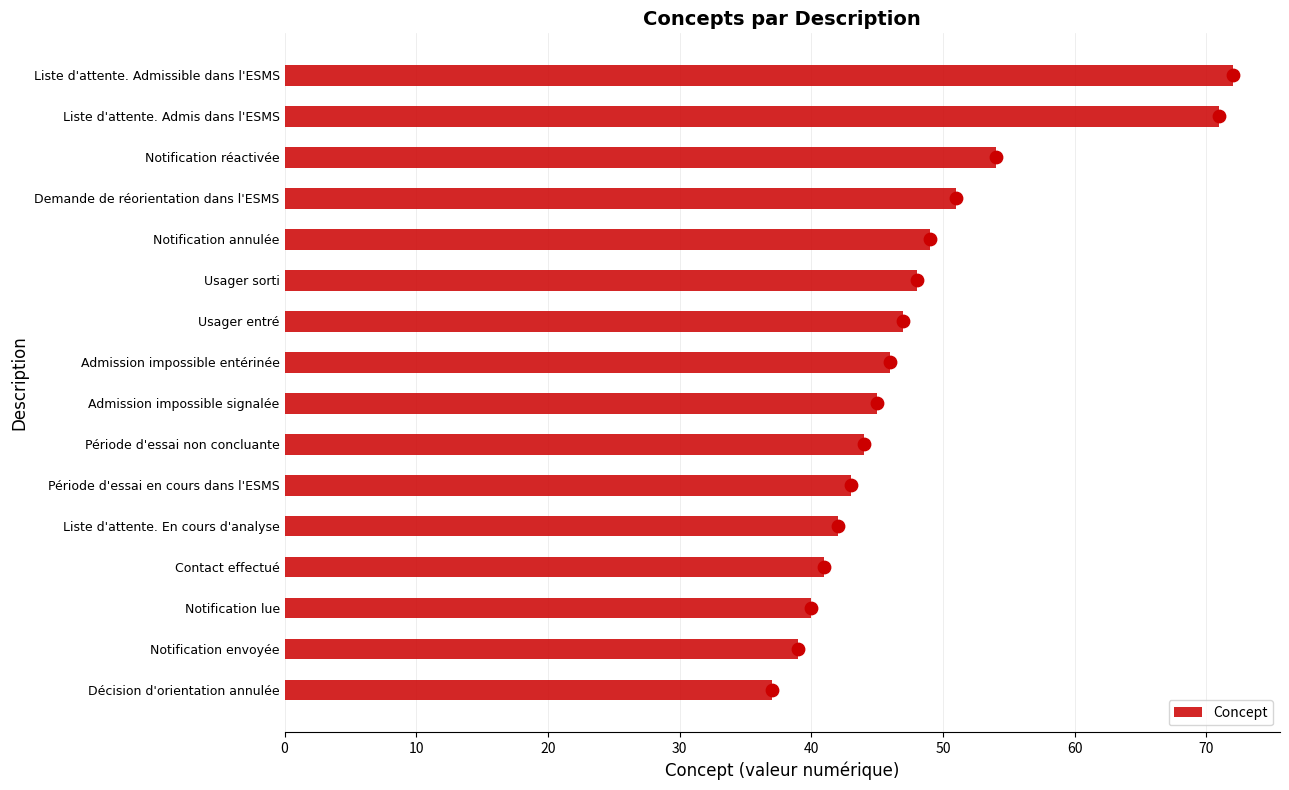

What is the minimum value for Concept?

37